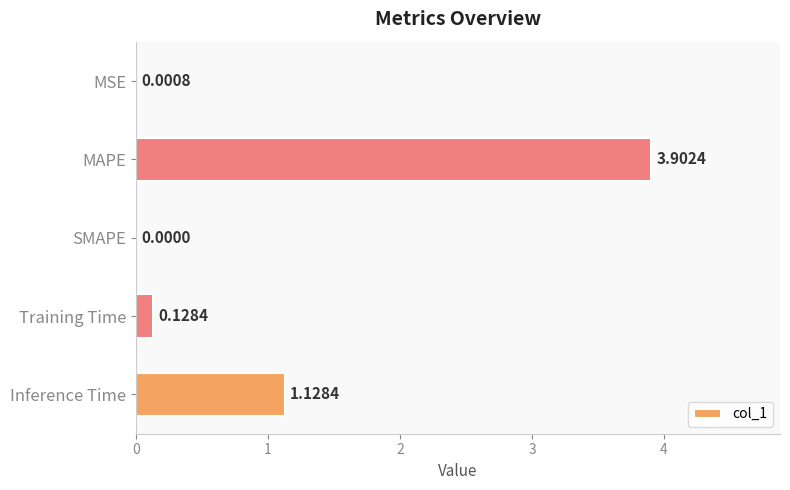

What is the change in value from MAPE to SMAPE?

-3.9